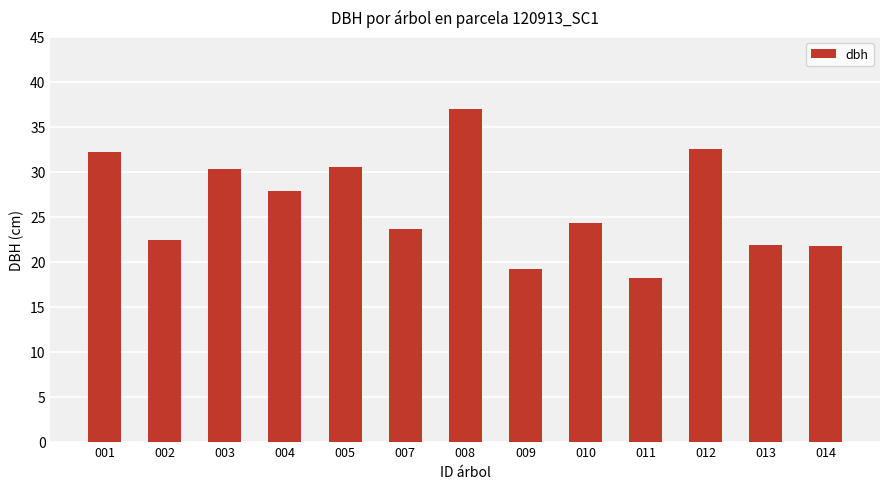

How many data points are less than 24?

6